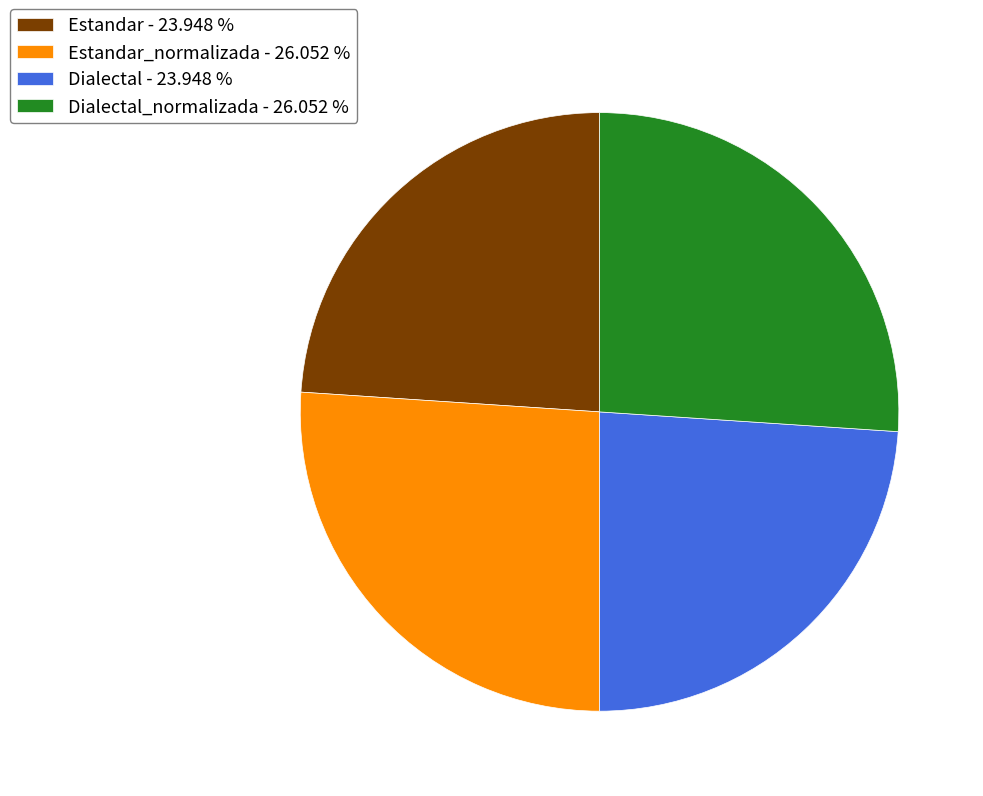

Does any single category account for the majority?

No